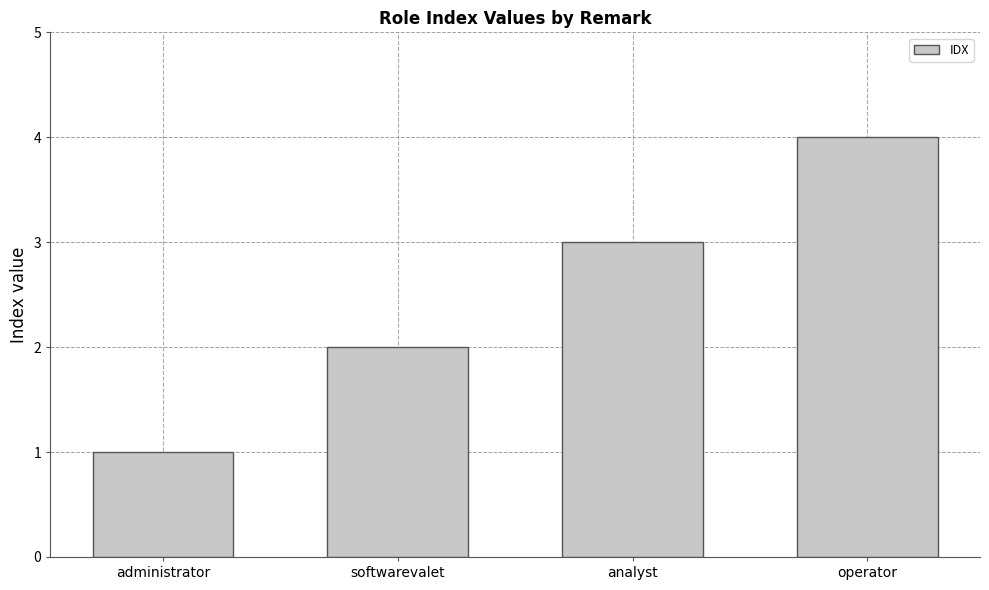

What is the label of the 4th bar from the left?

operator